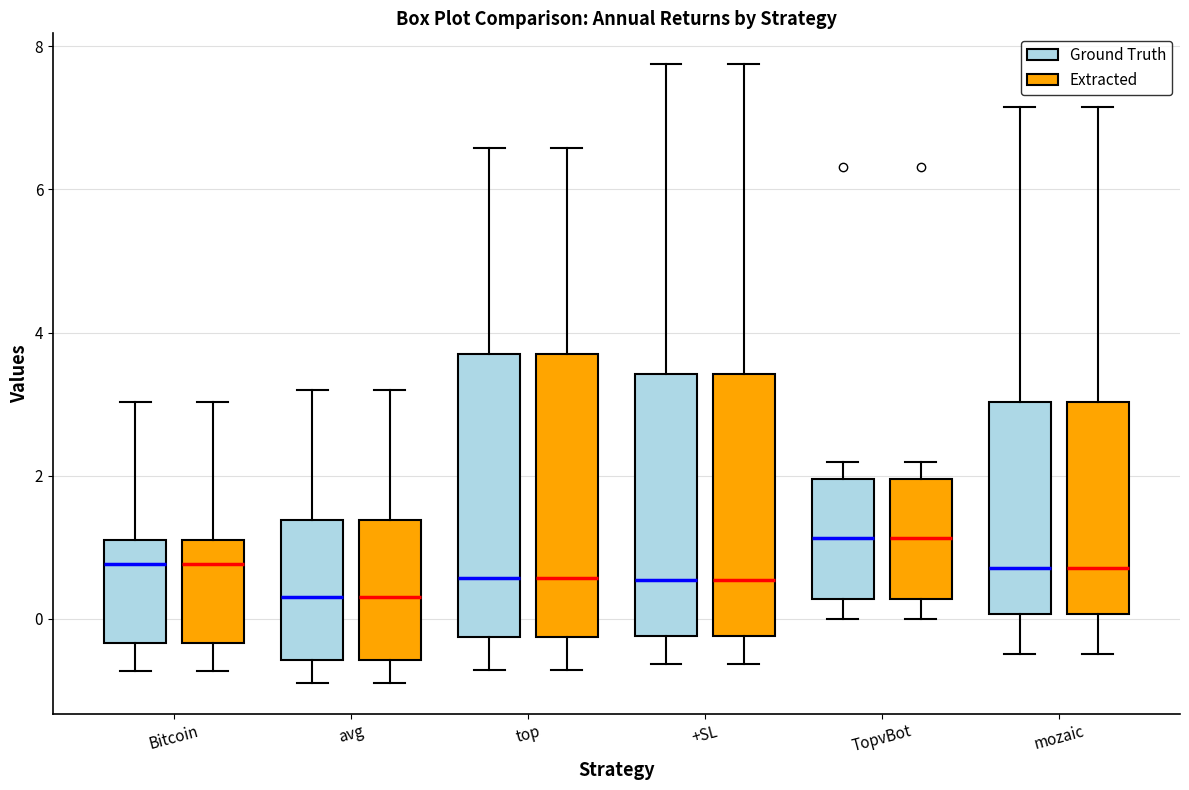

Where does the lower whisker of the box for avg (Ground Truth) end on the y-axis? The values are not printed on the chart, so give them approximately, as read against the axis.

-0.8